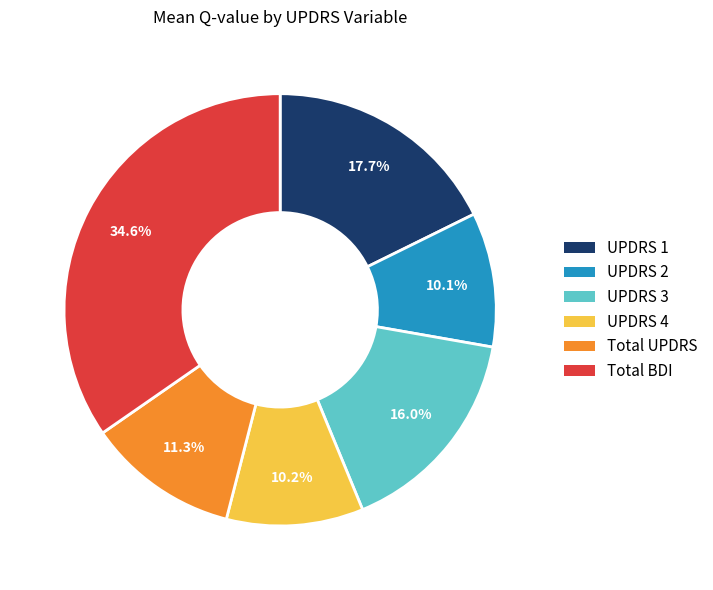

Which slice is the largest?

Total BDI